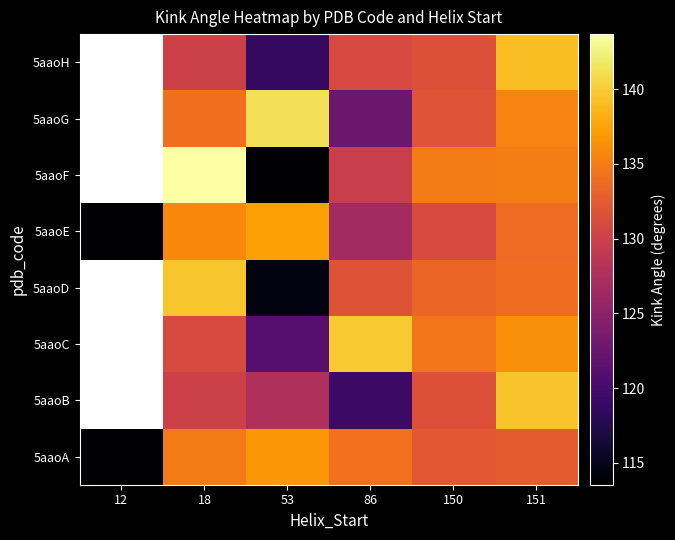

What is the difference between the 5aaoG values at 150 and 86?

9.3